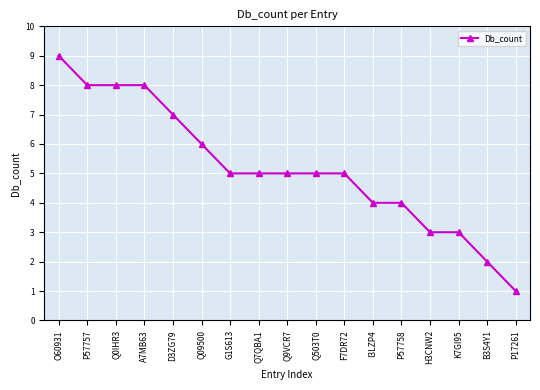

Is this an area chart (filled region under the line)?

No